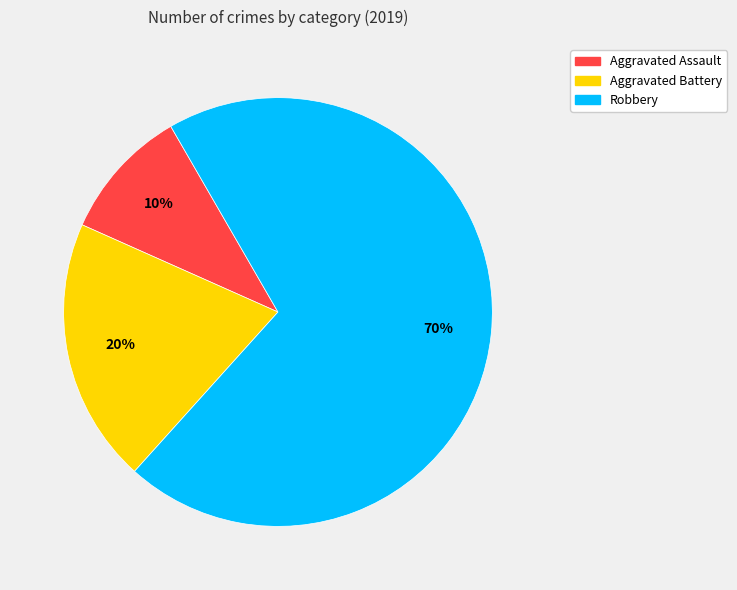

Combined, do Aggravated Assault and Robbery account for over 50%?

Yes